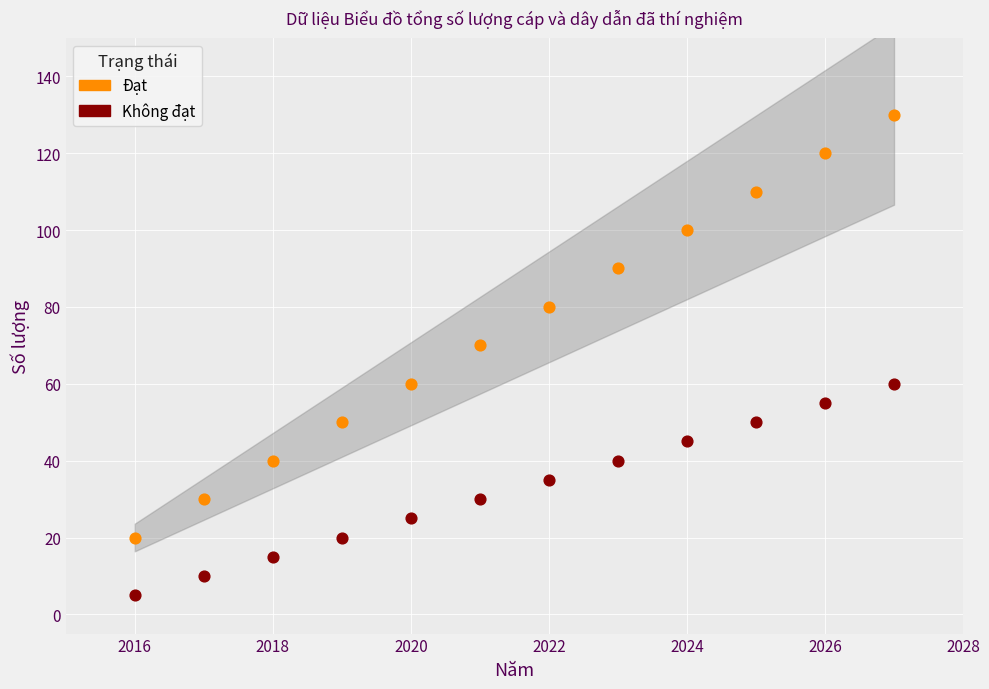

What is the X range (max minus min) for the scatter plot?

11